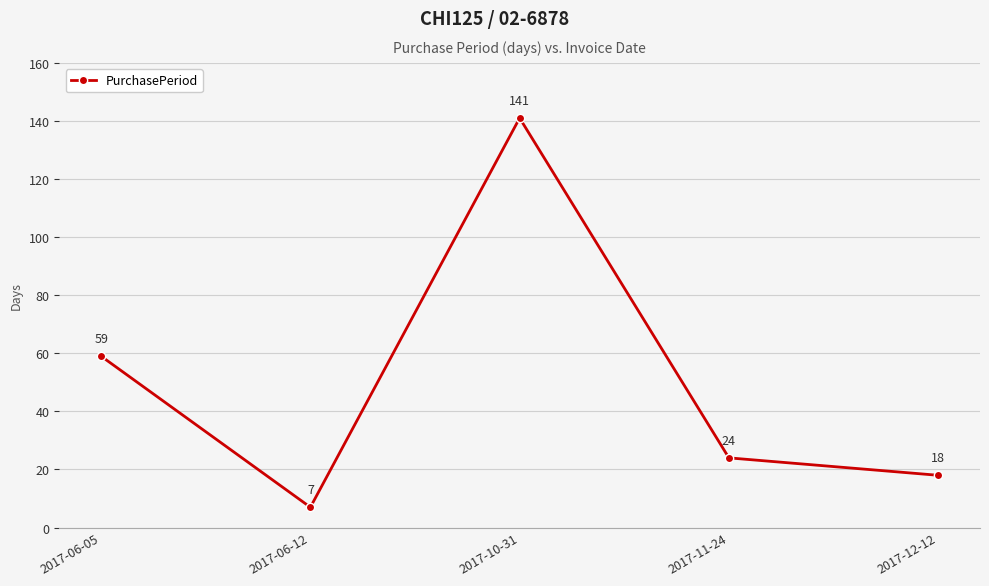

Where is the data nearest to the value 74?

2017-06-05